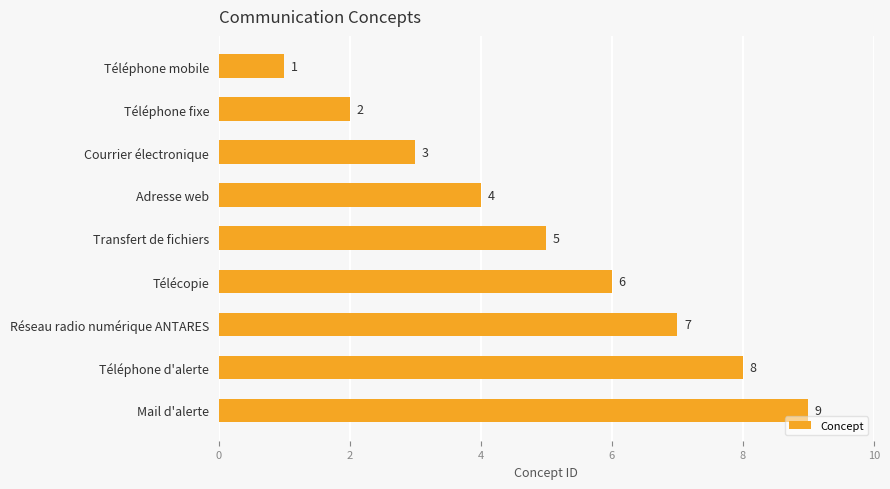

What is the maximum value shown in the chart?

9